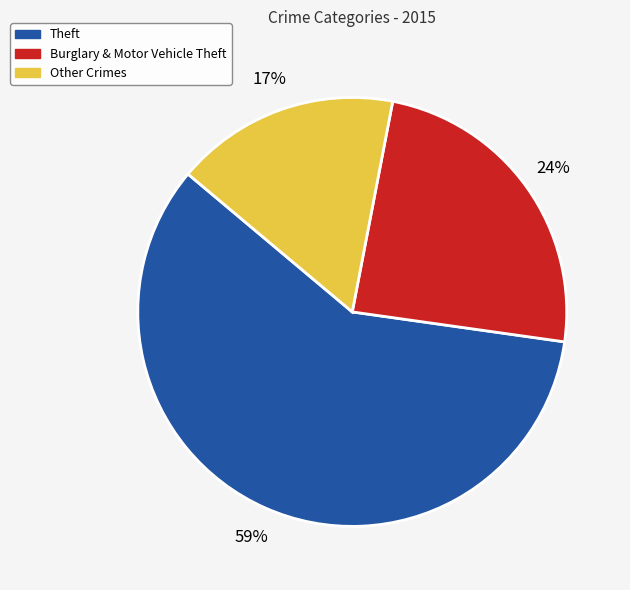

Approximately how many times larger is the value at Other Crimes compared to Theft?

0.3